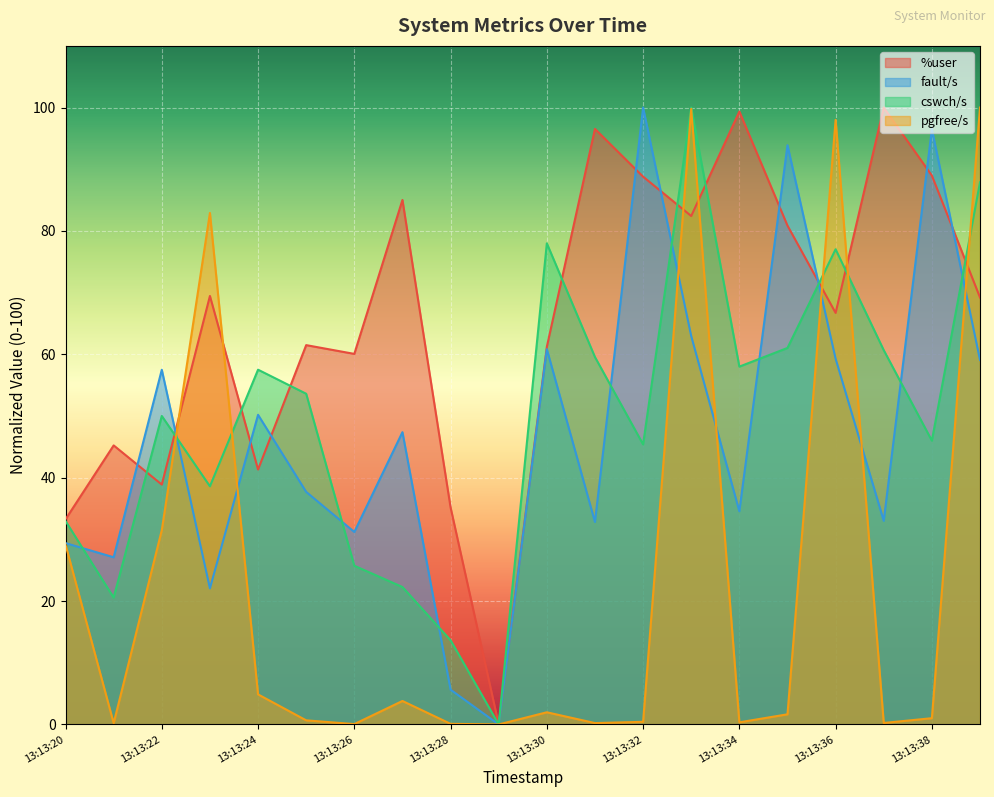

What is the highest value of the fault/s series?

100.0